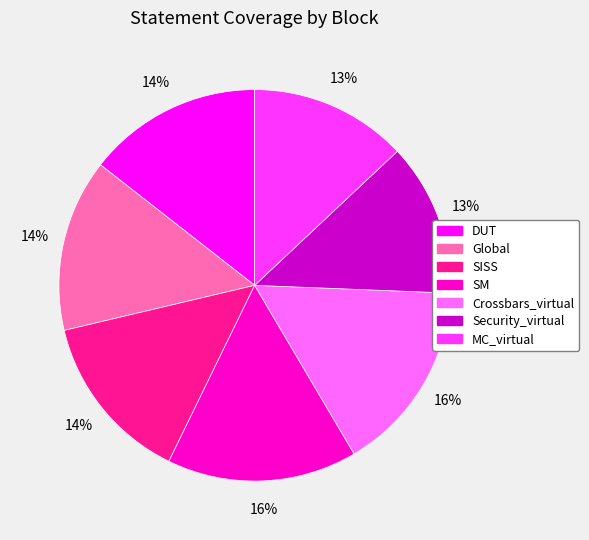

Does Crossbars_virtual represent more than half of the total?

No